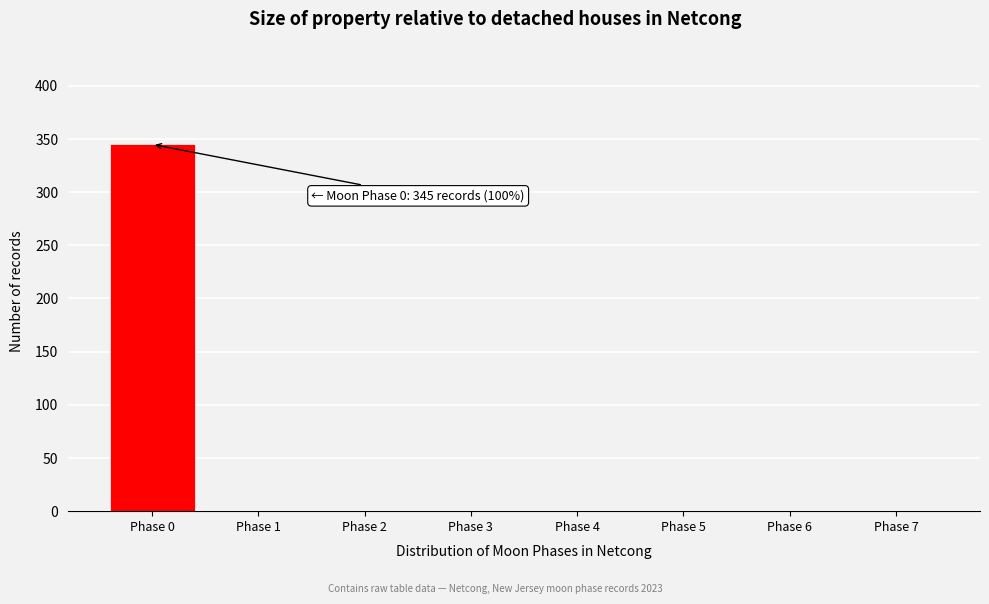

Over which range of the x-axis is the bar tallest?

-0.5 to 0.5